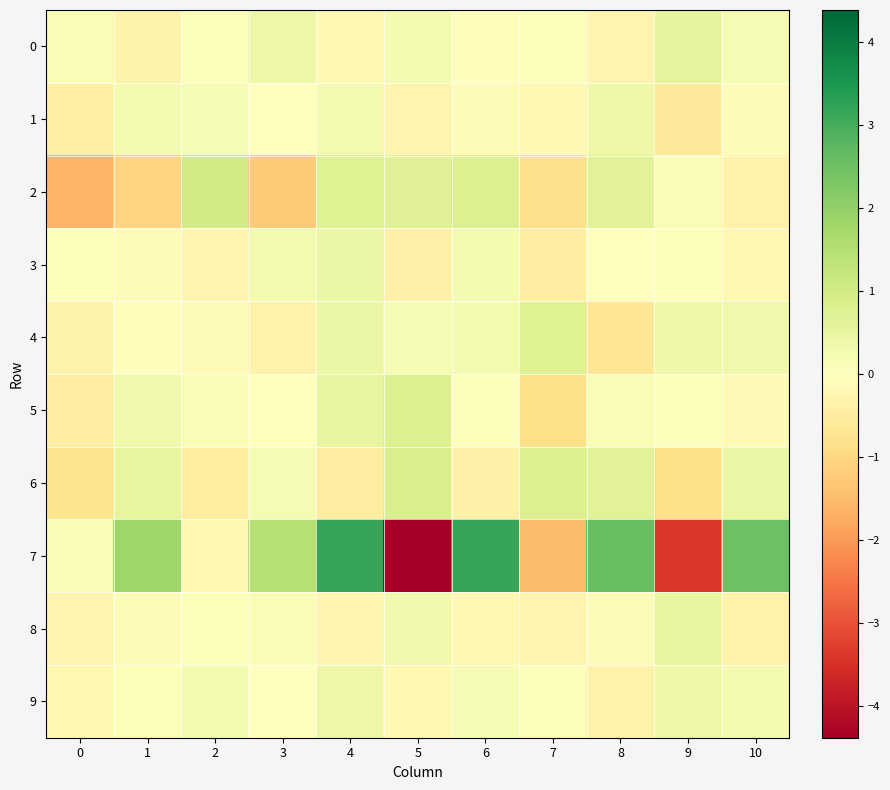

What is the spread (max minus min) of values at 5?

5.2